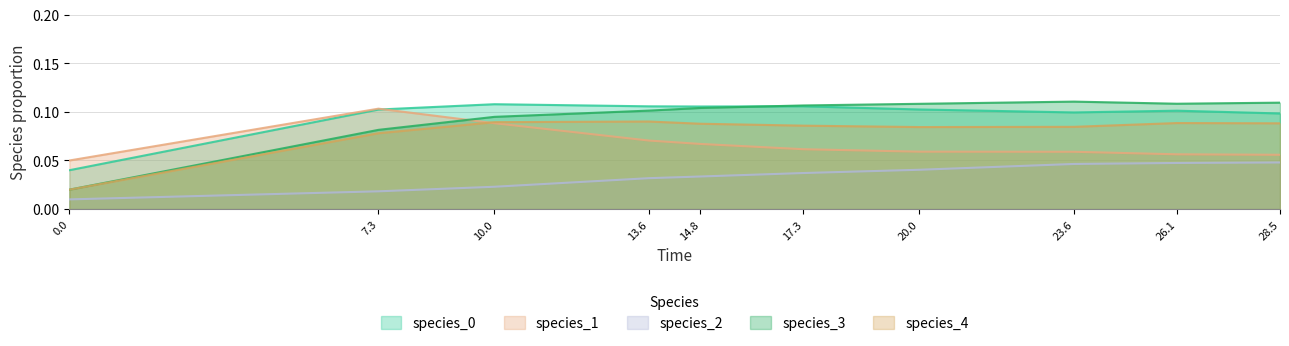

Where is the first local maximum for species_3?

23.6